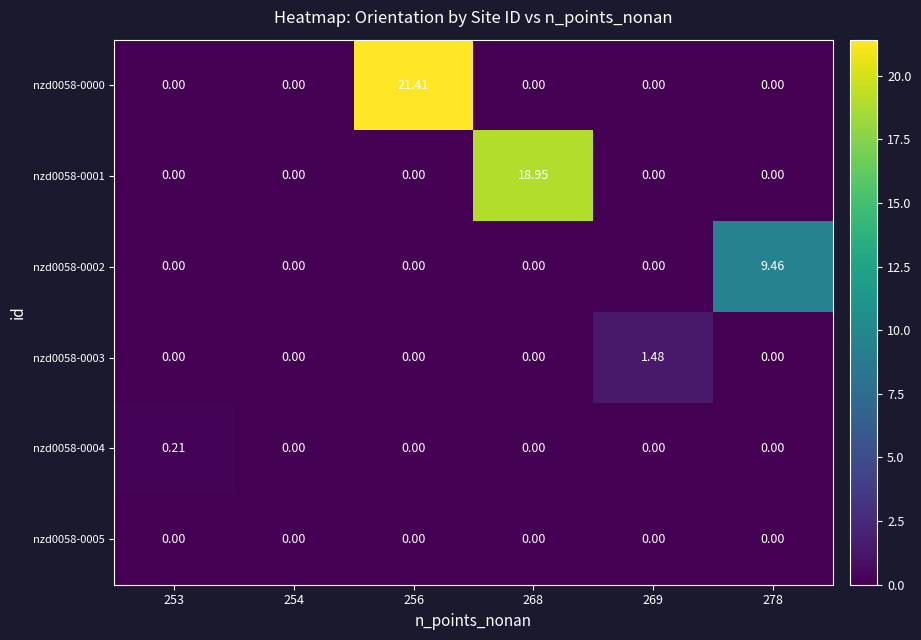

Is the value of nzd0058-0001 at 253 greater than the value of nzd0058-0000 at 256?

No